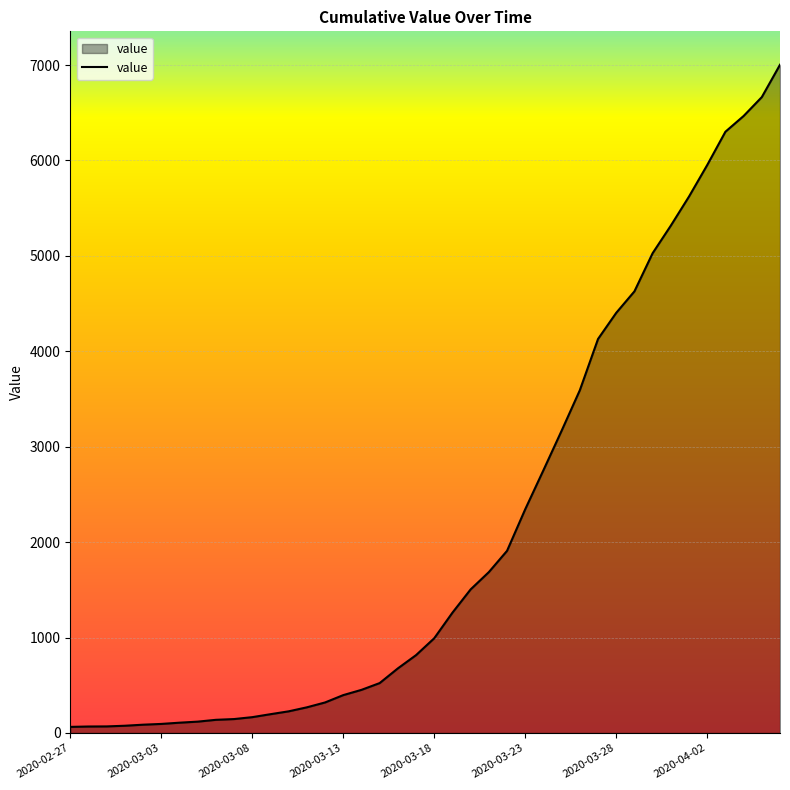

What is the difference between the maximum and minimum values?

6939